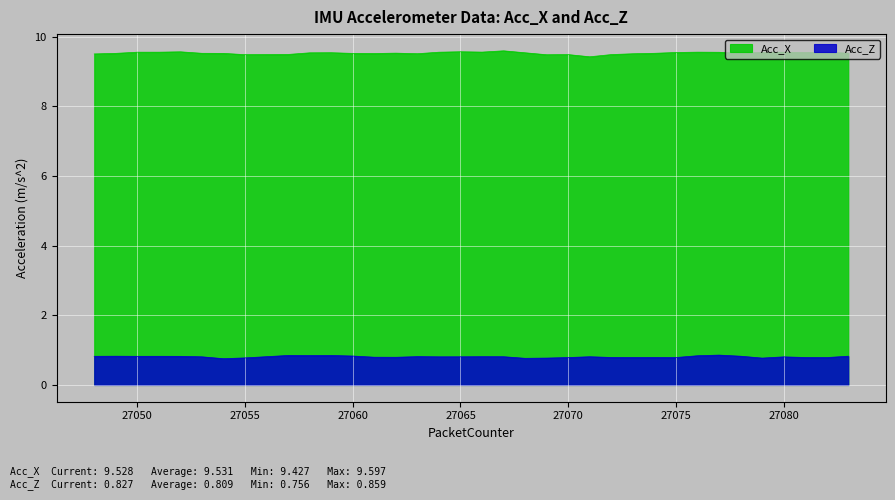

How many interior local peaks does the Acc_Z series have?

10